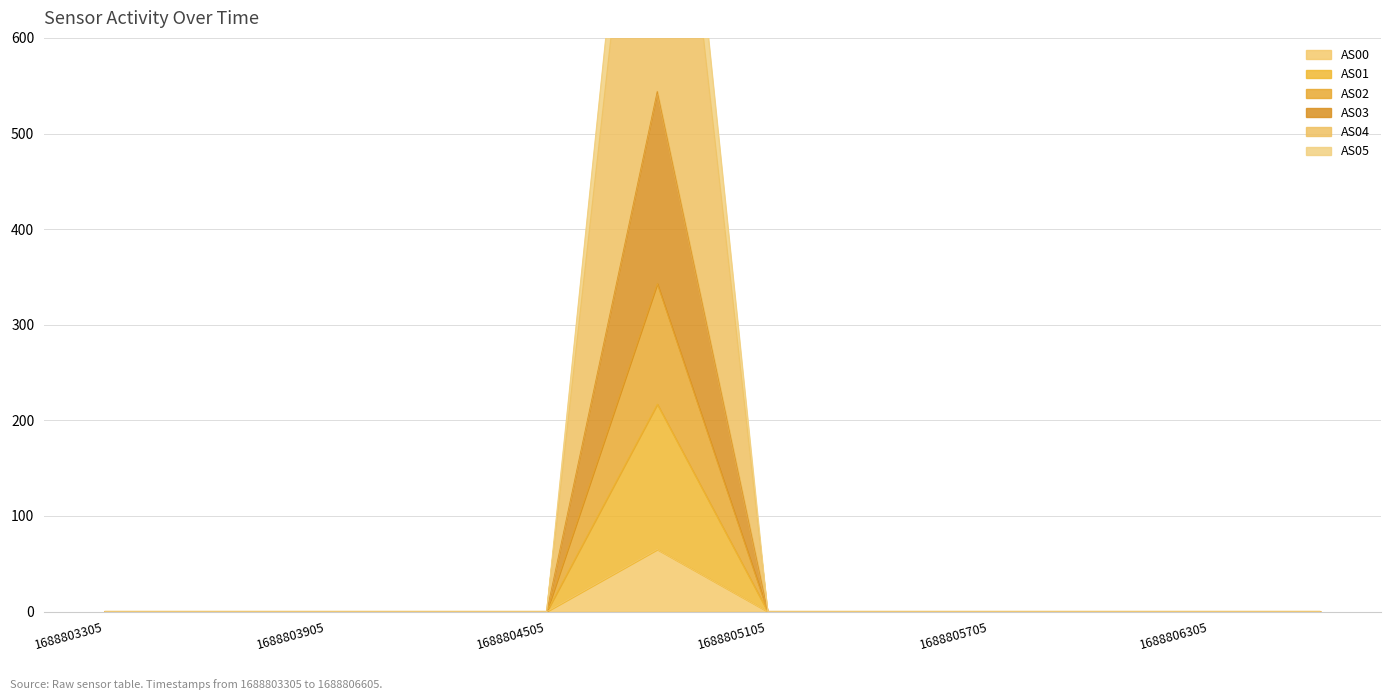

Count the number of categories in the chart.

12